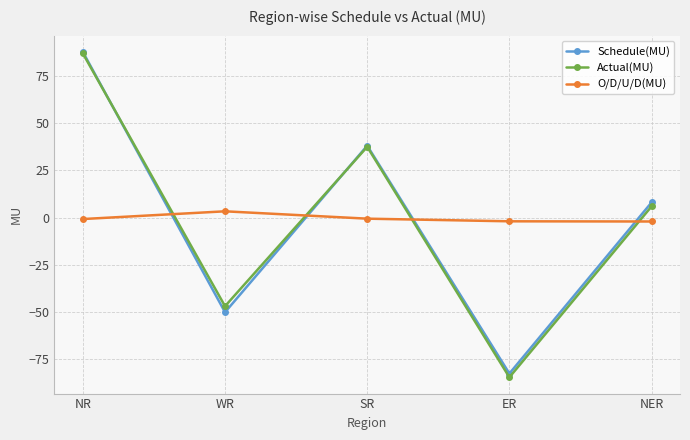

List the labels in order of Actual(MU) value, largest first.

NR, SR, NER, WR, ER